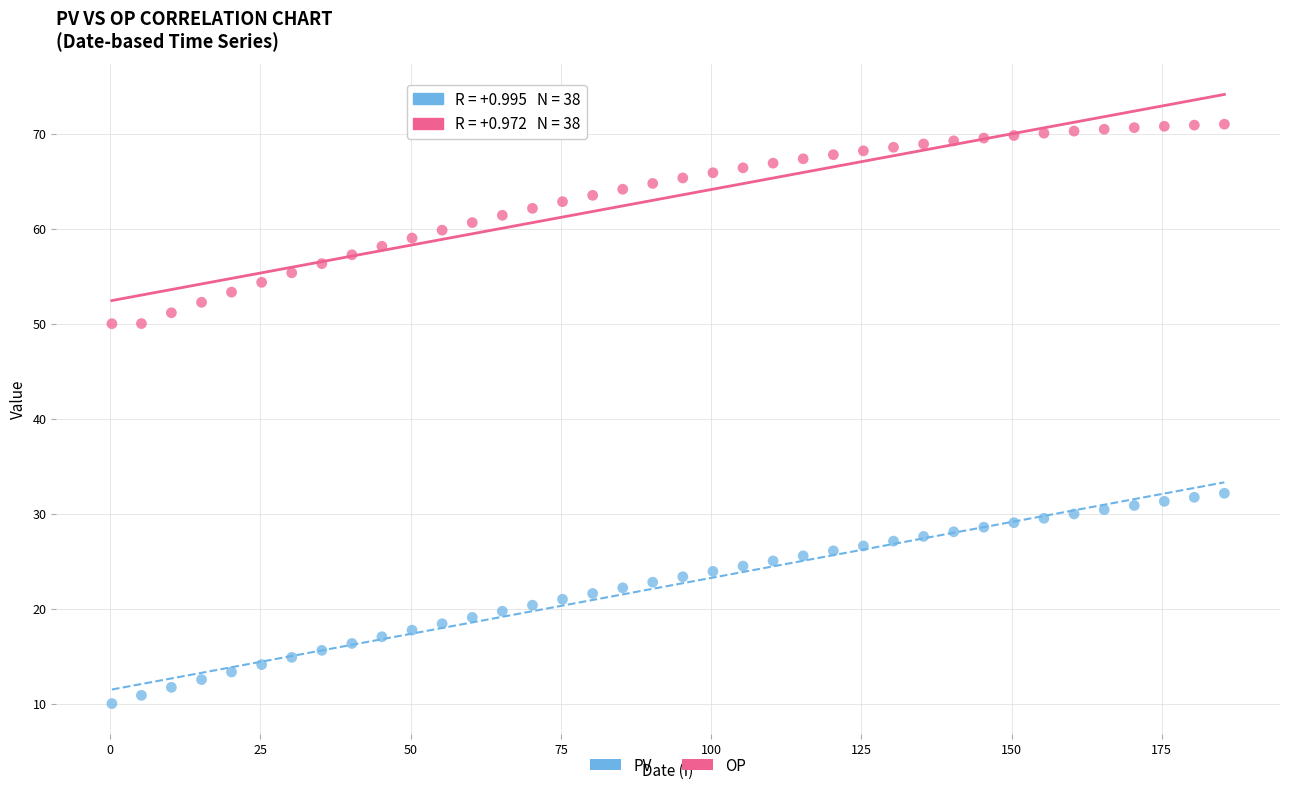

Which series contains the highest Y value?

OP